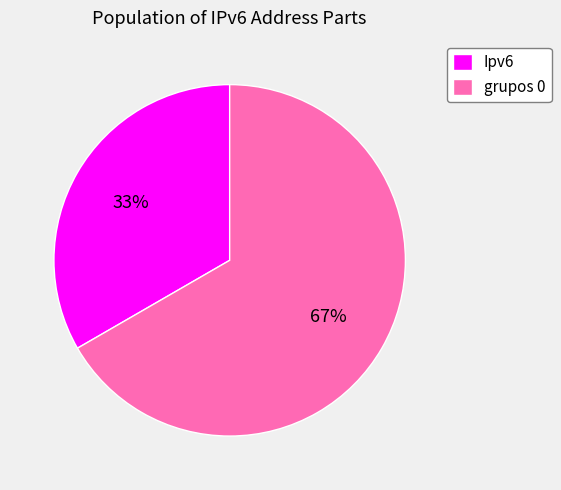

What percentage is the grupos 0 slice, to the nearest percent?

67%